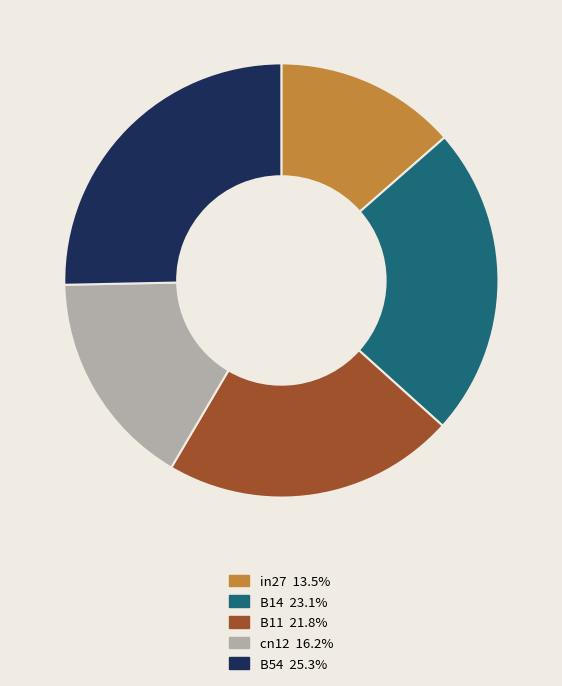

True or false: cn12 accounts for 16% of the total.

True